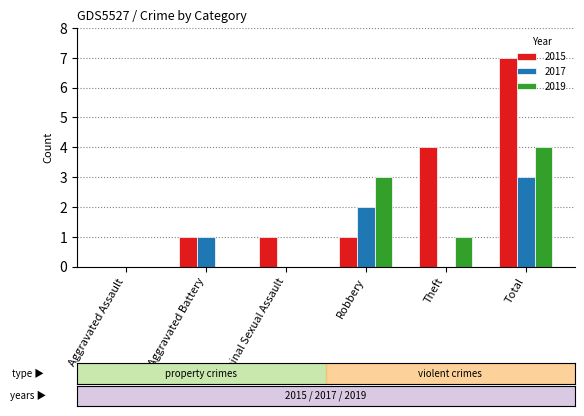

How many 2015 values are between 1 and 4?

4